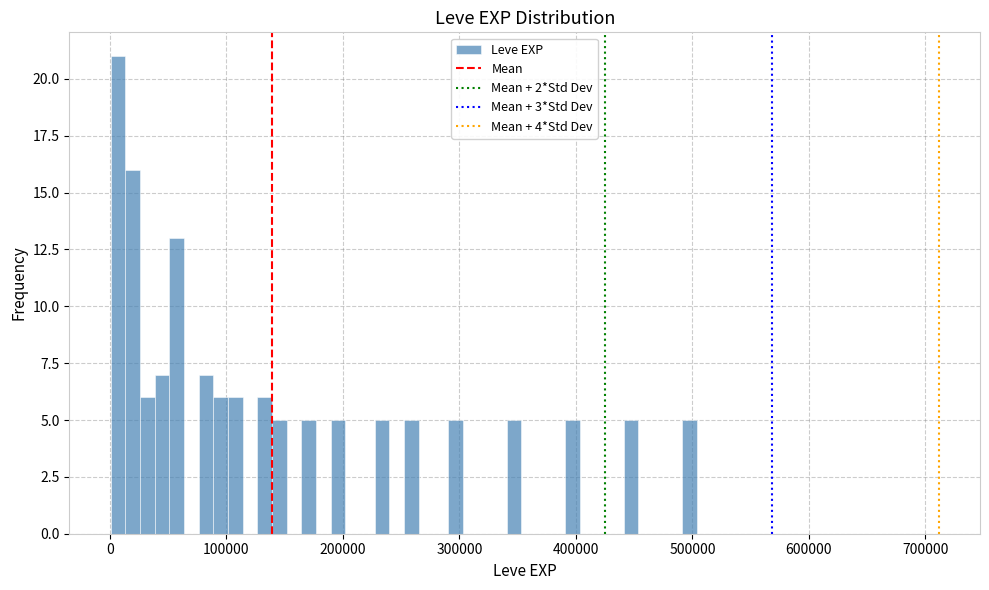

Around what value on the x-axis is the tallest bar? Give the approximate position of its centre, as read against the axis.

10000